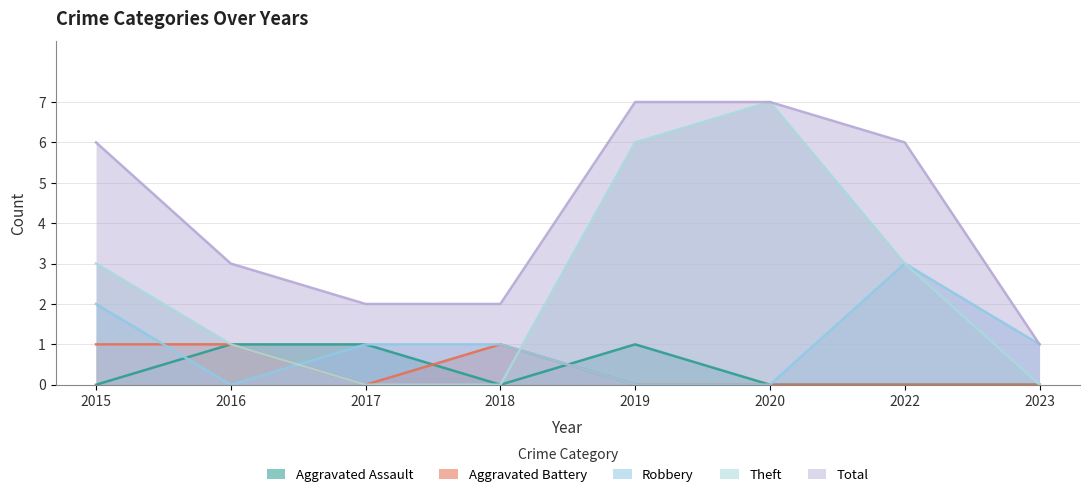

How many values in the Aggravated Battery series exceed 0?

3